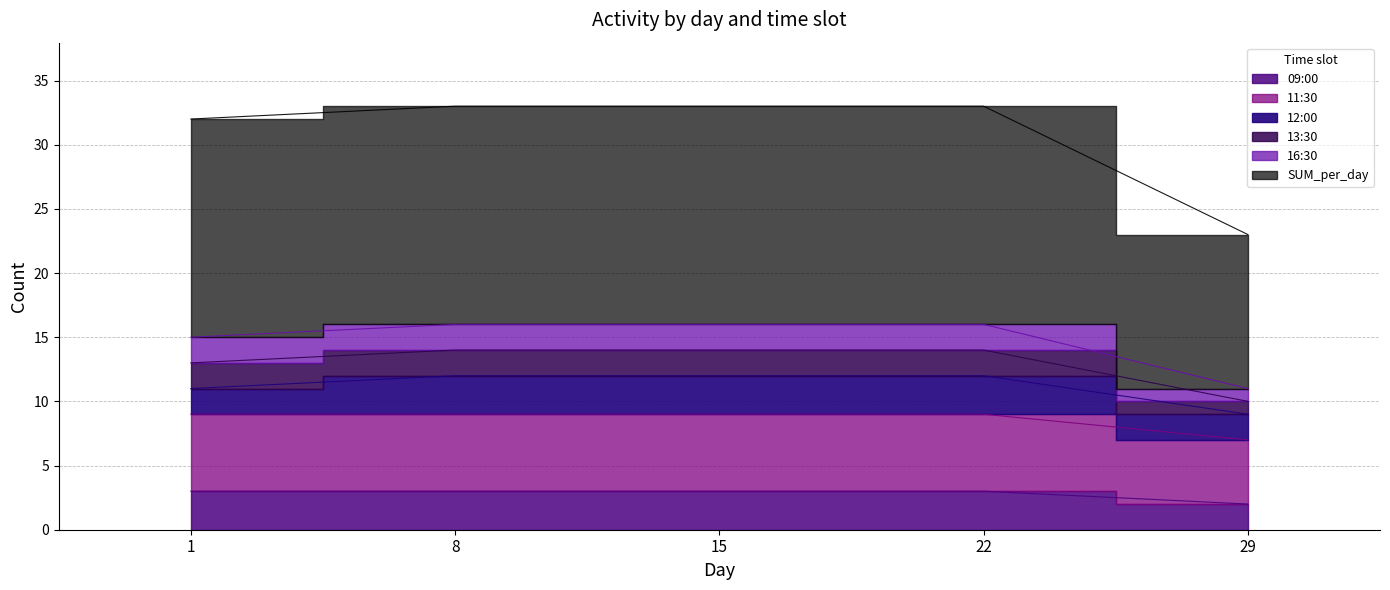

Between 15 and 22, which series saw the biggest shift?

09:00